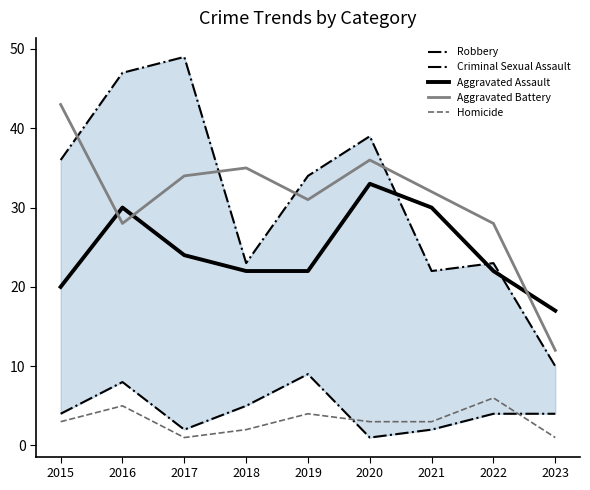

Which series has the largest total across all categories?

Robbery